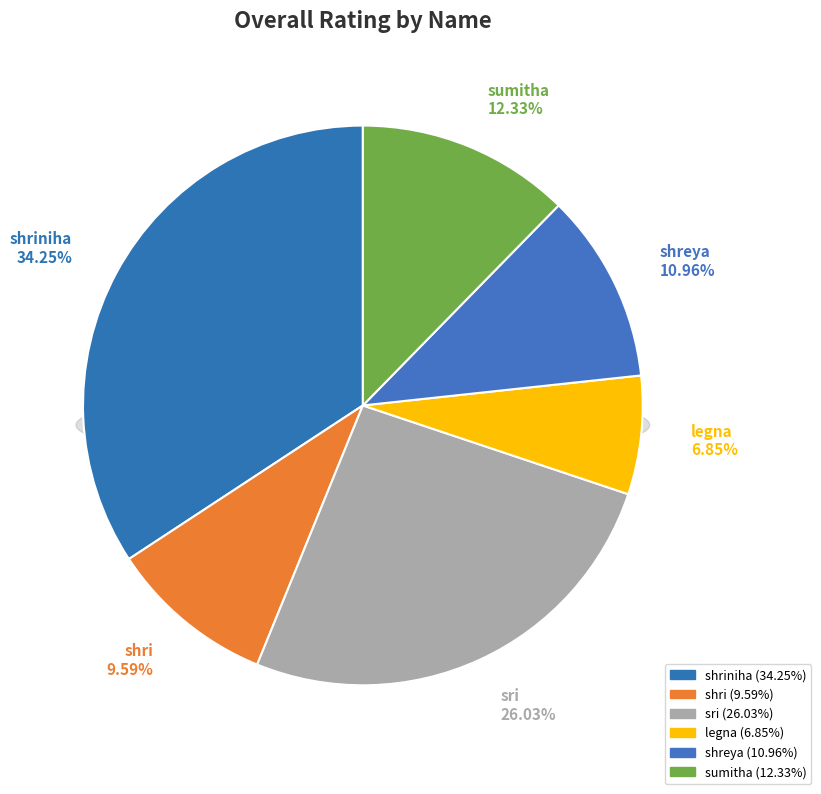

What percentage is NOT represented by shriniha?

65.8%